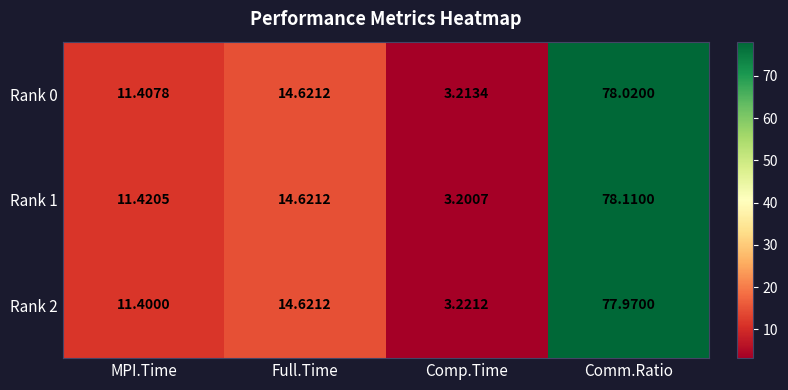

Which category has the highest value in the Rank 2 series?

Comm.Ratio